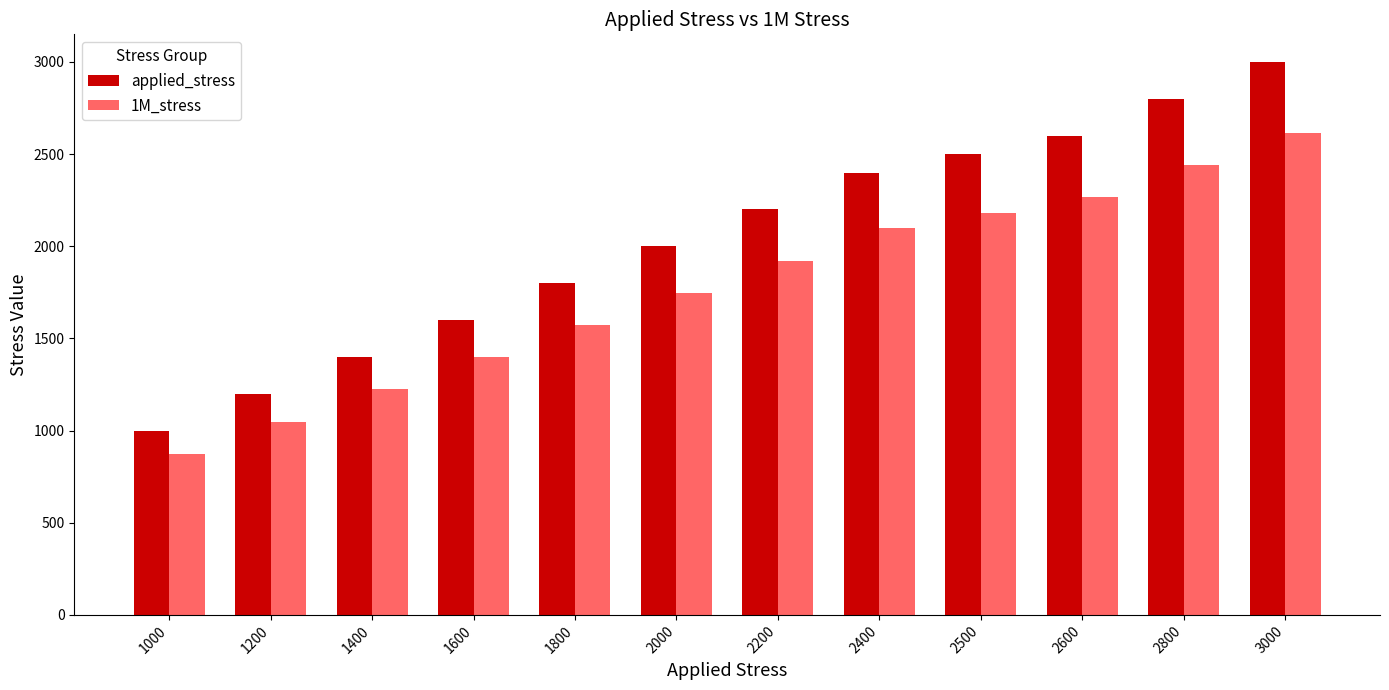

The value of 1M_stress at 2800 is 2440.4. True or false?

True